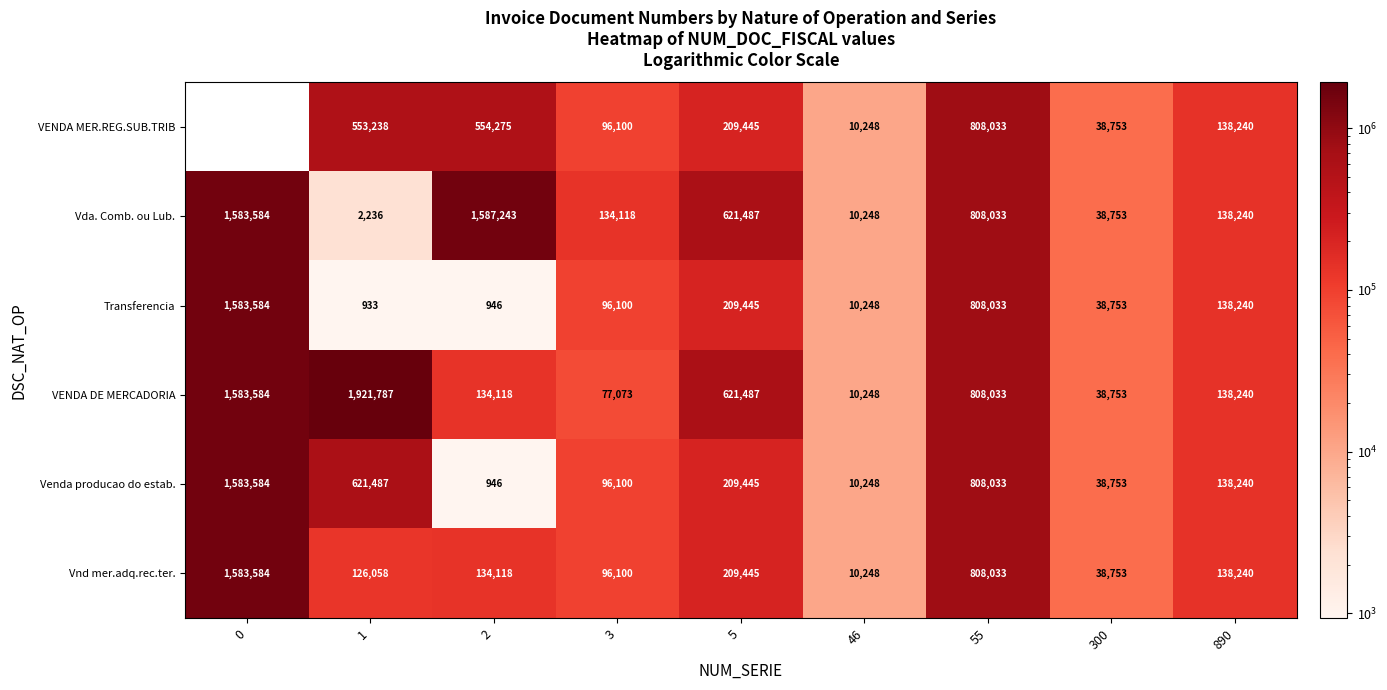

How many series are shown in this chart?

6